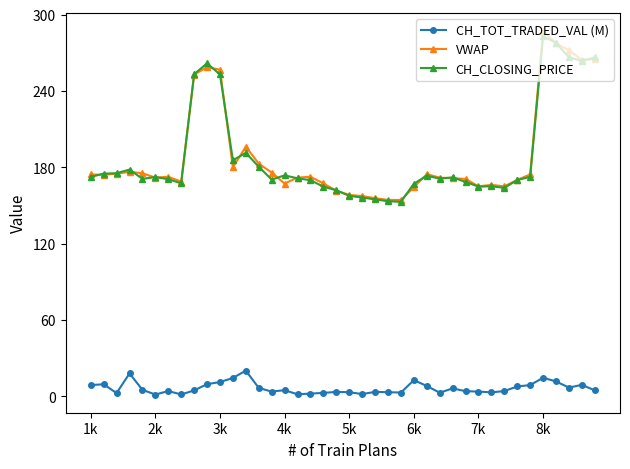

What is the value of the CH_CLOSING_PRICE point at the 16th from the left?

173.7